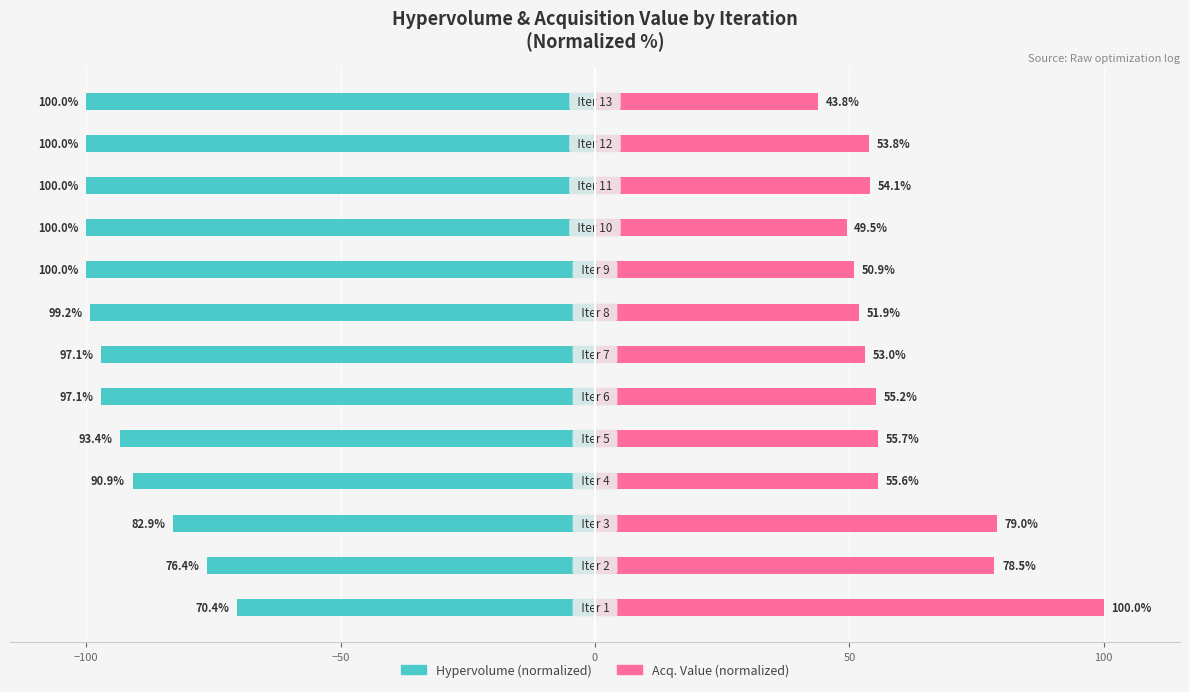

True or false: Hypervolume (normalized) has a value of -36.6 at −150.

False